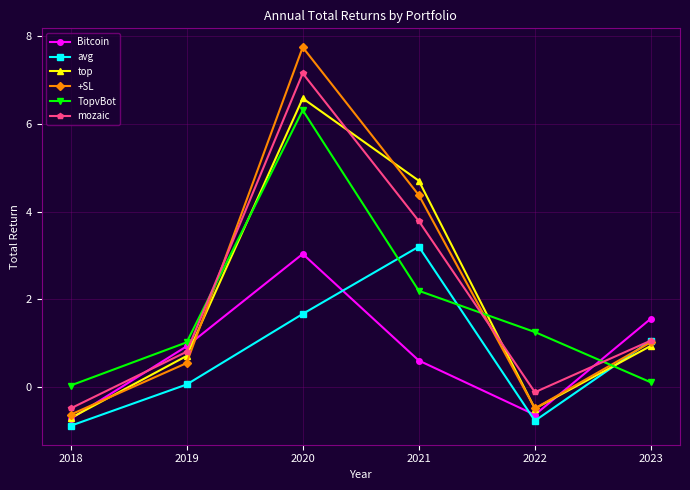

How many distinct data groups are displayed?

6